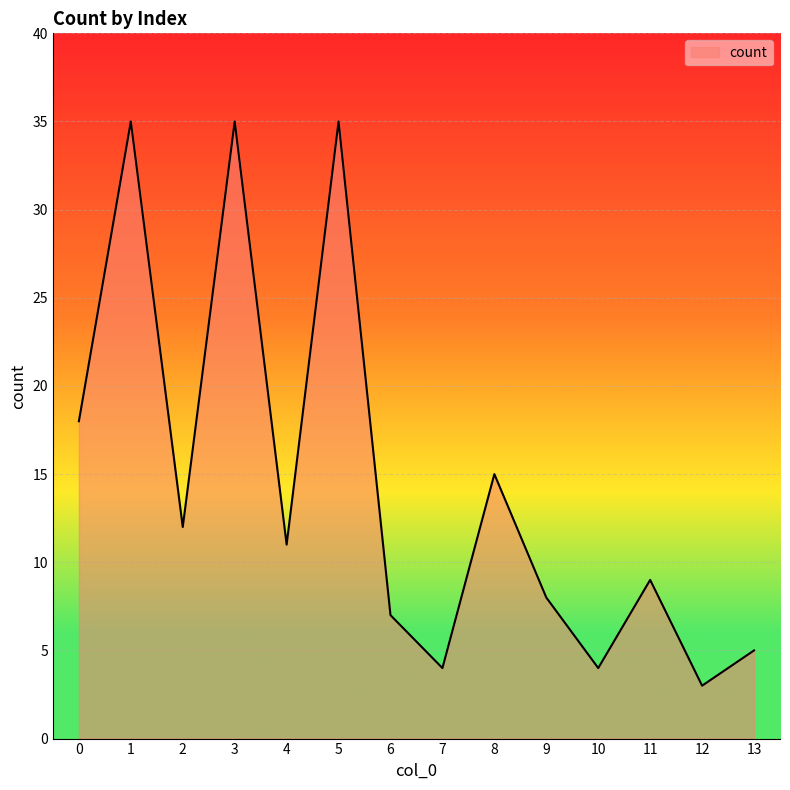

How many interior local peaks (higher than both neighbors) does the data have?

5